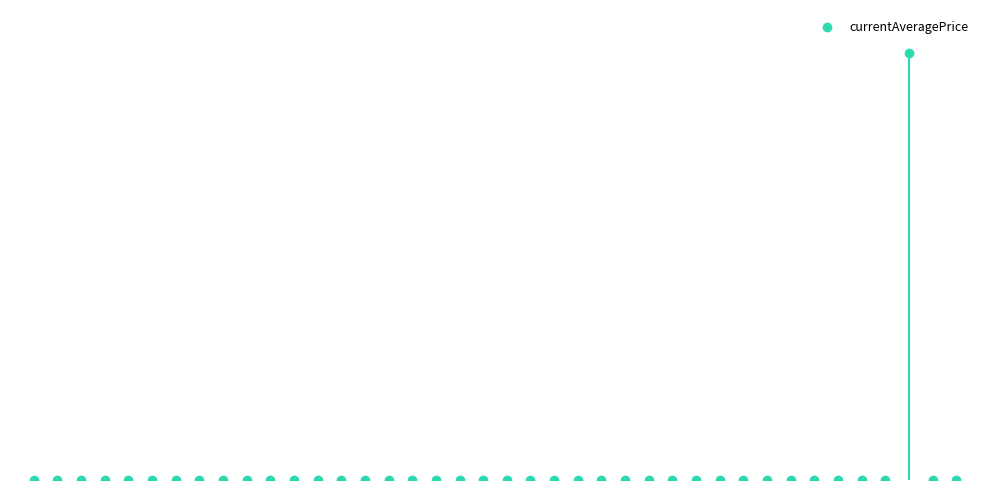

How many positive values are there?

37